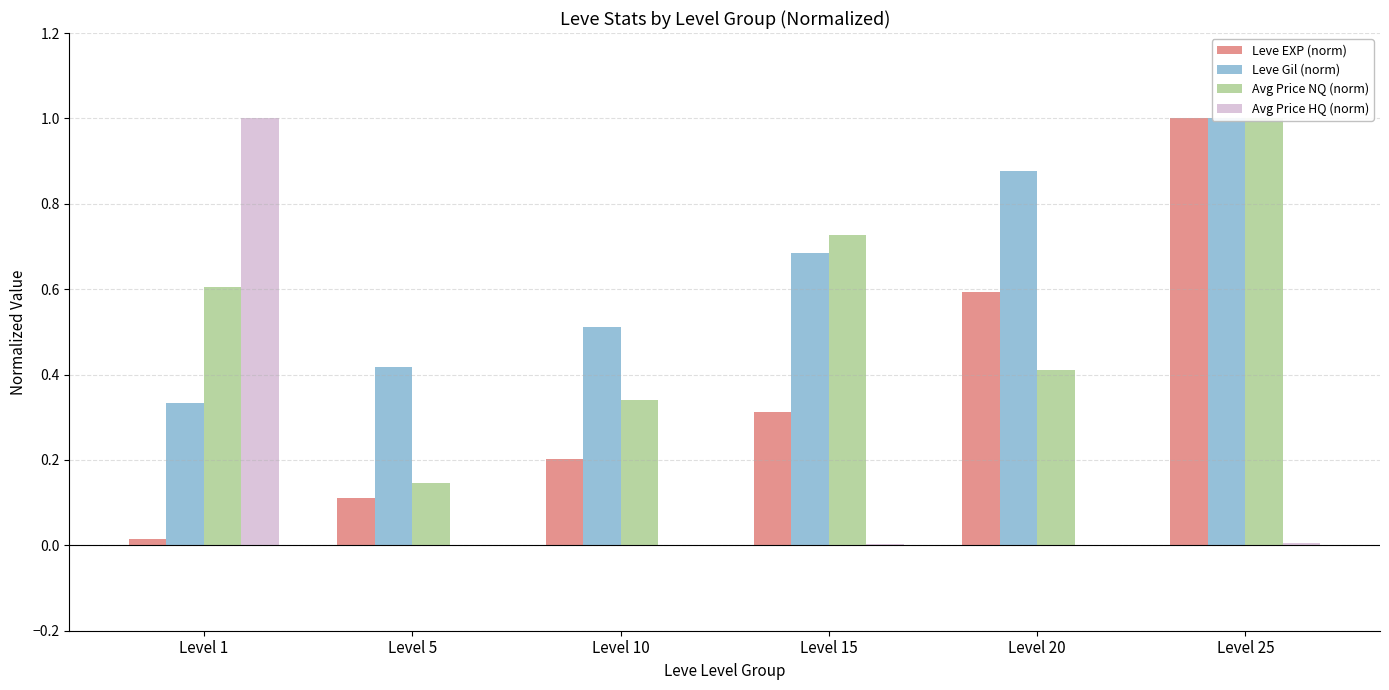

What is the value of the Leve EXP (norm) bar at the 2nd from the left?

0.1